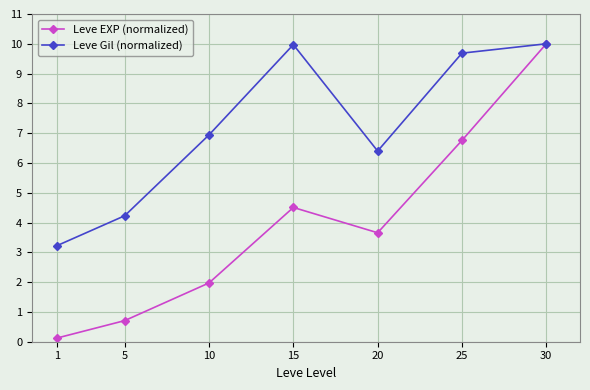

Which series has the largest range (max minus min)?

Leve EXP (normalized)